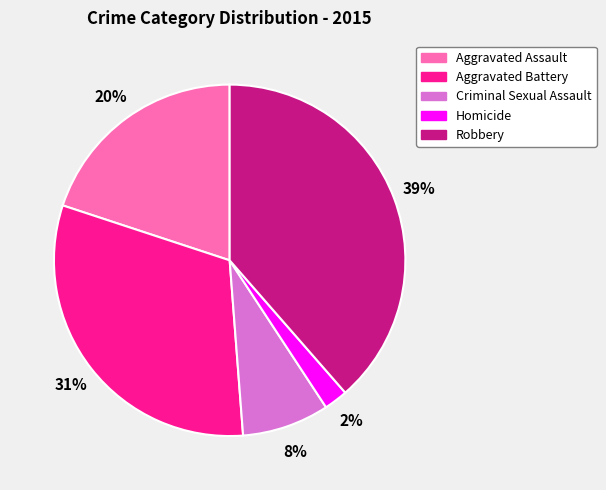

Rank the categories by value from highest to lowest.

Robbery, Aggravated Battery, Aggravated Assault, Criminal Sexual Assault, Homicide